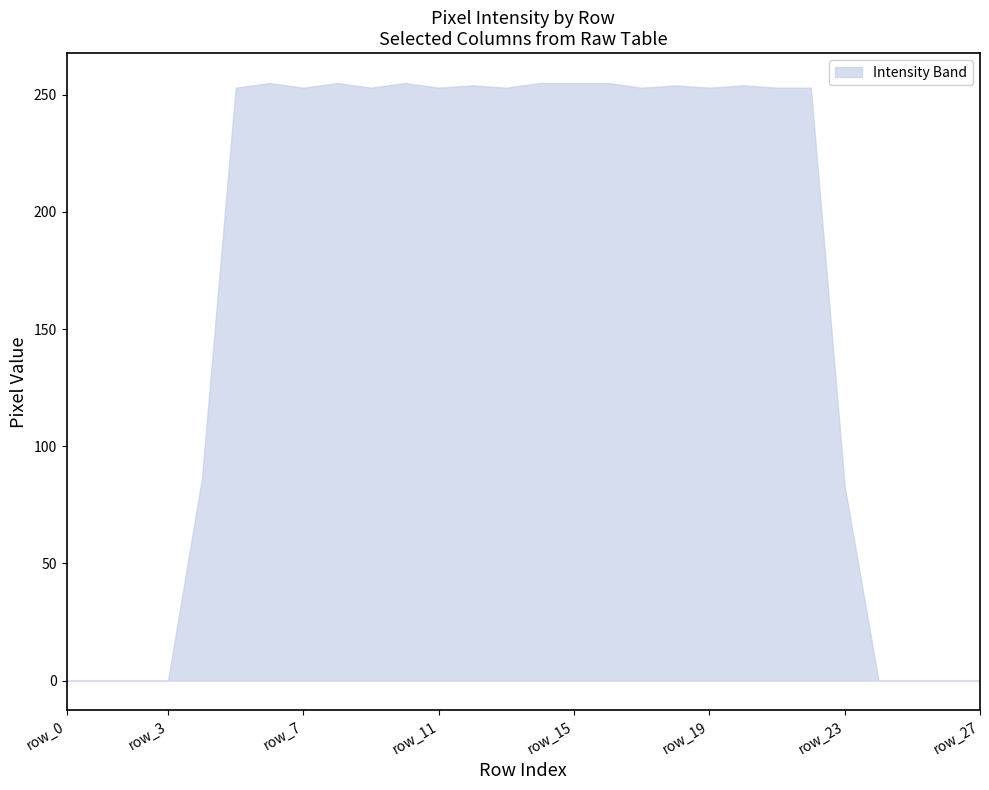

What is the greatest value displayed?

255